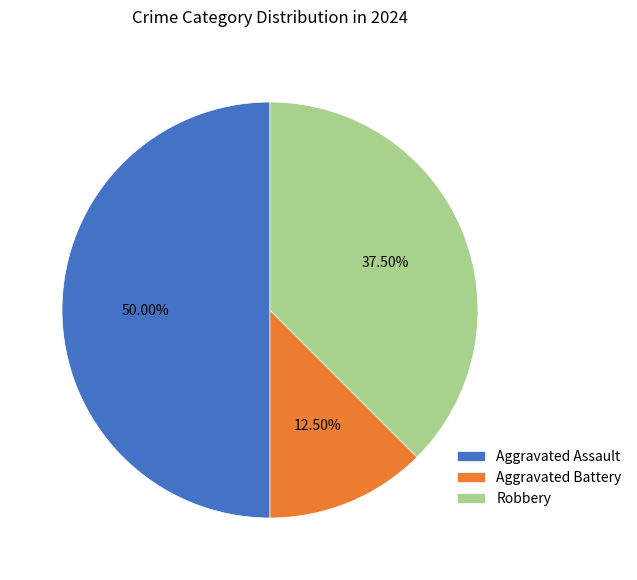

Is it true that Robbery is 30% of the pie?

False